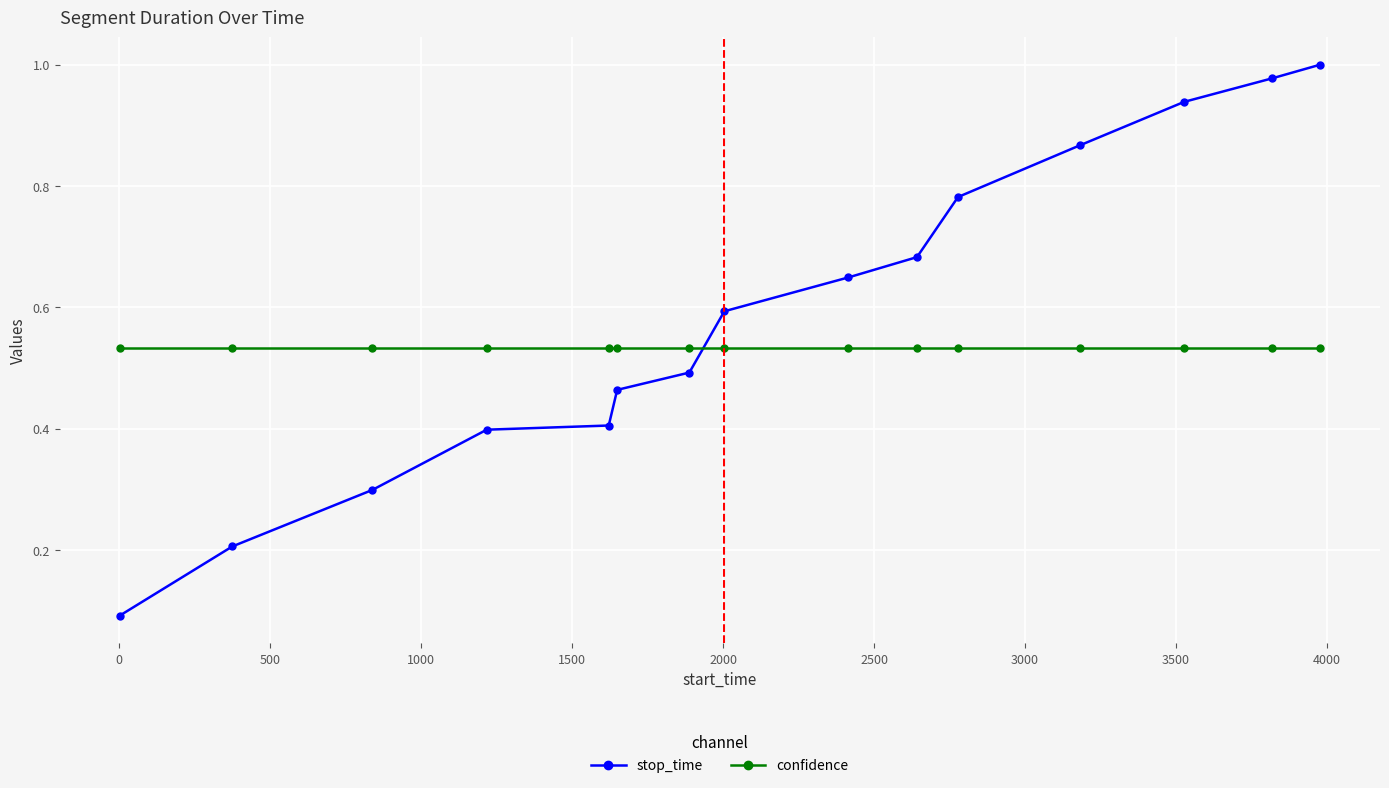

Rank the series by their maximum value, from highest to lowest.

stop_time, confidence